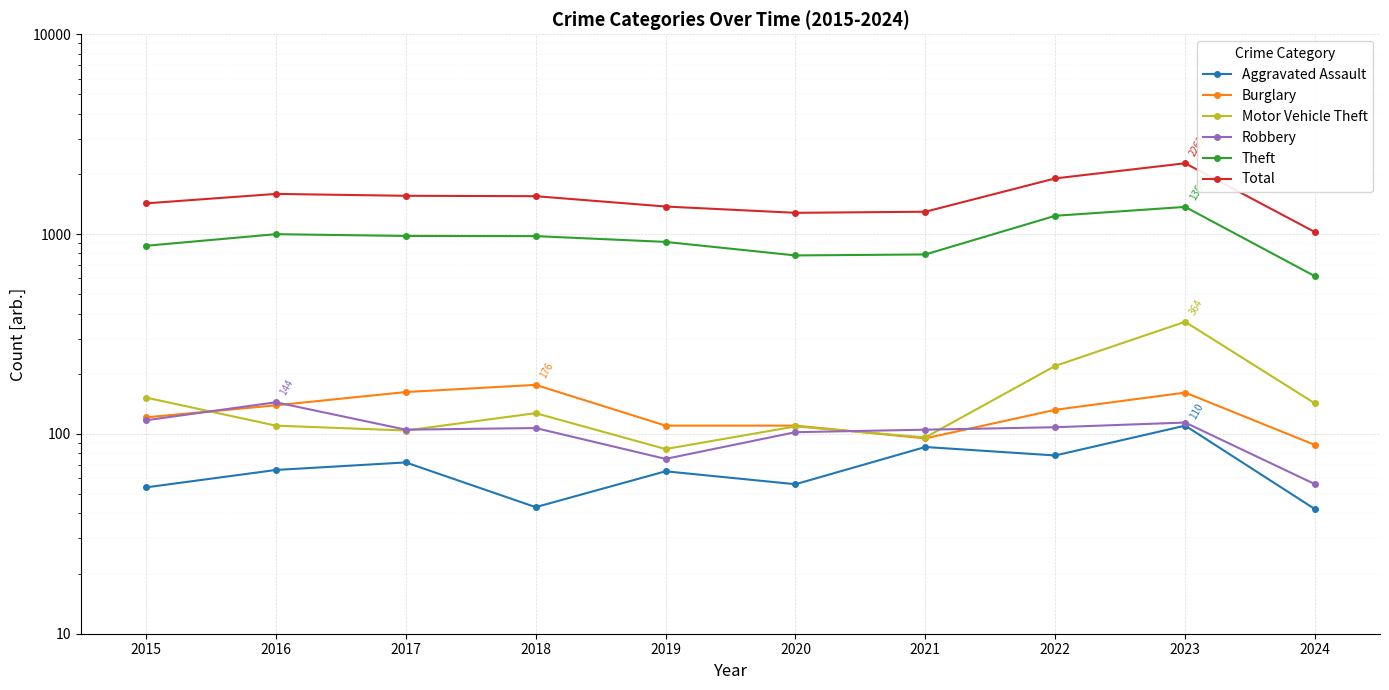

What are all the series names shown in the legend?

Aggravated Assault, Burglary, Motor Vehicle Theft, Robbery, Theft, Total